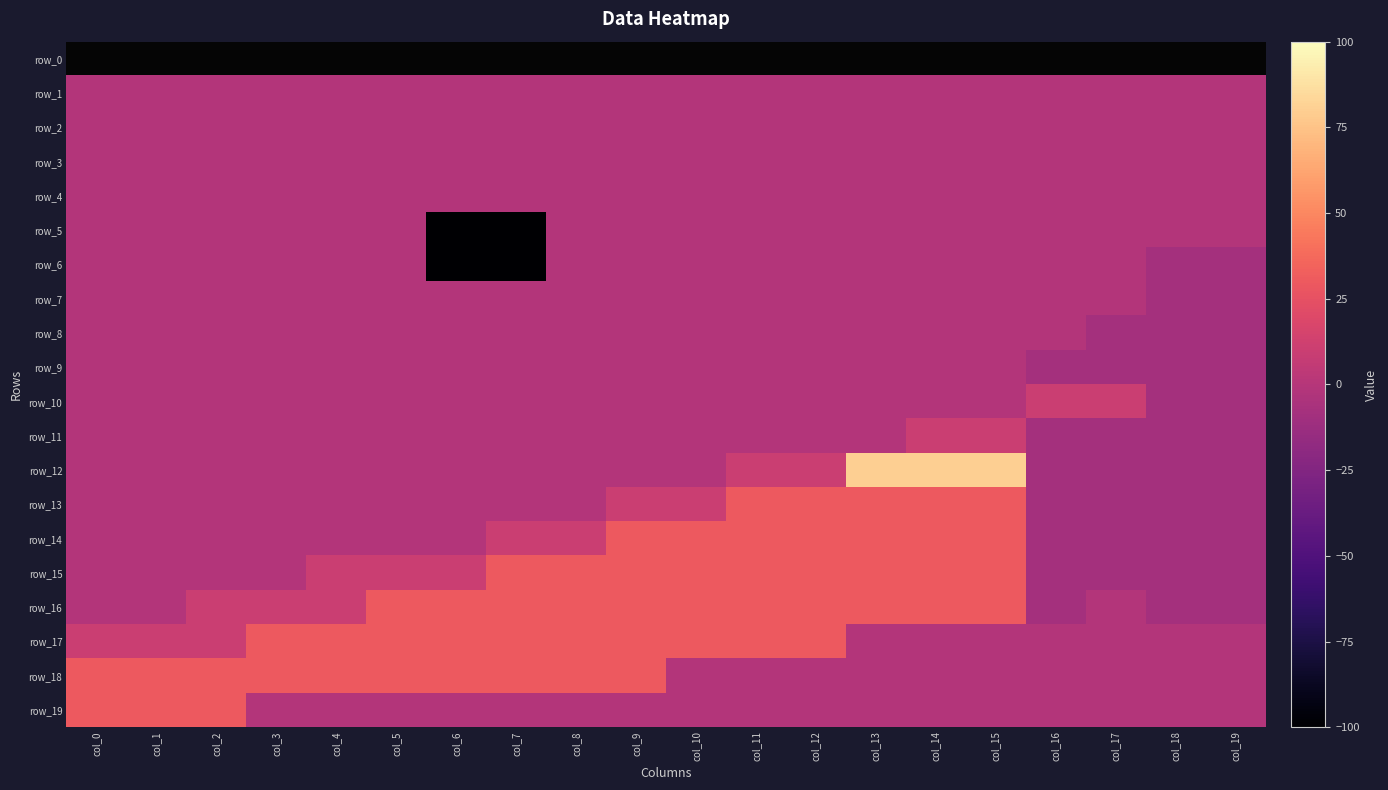

Between col_0 and col_16, which is larger?

col_16